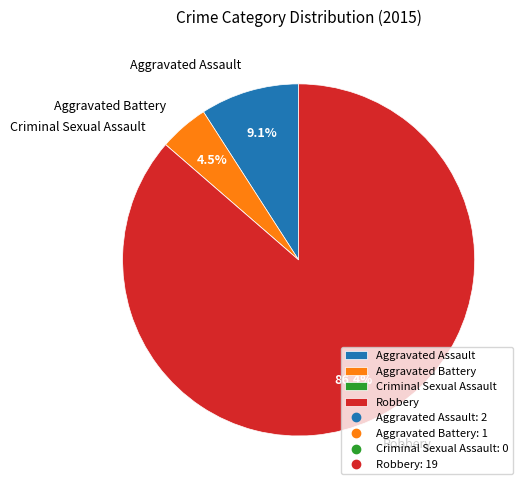

Approximately how many times larger is the value at Aggravated Assault compared to Aggravated Battery?

2.0